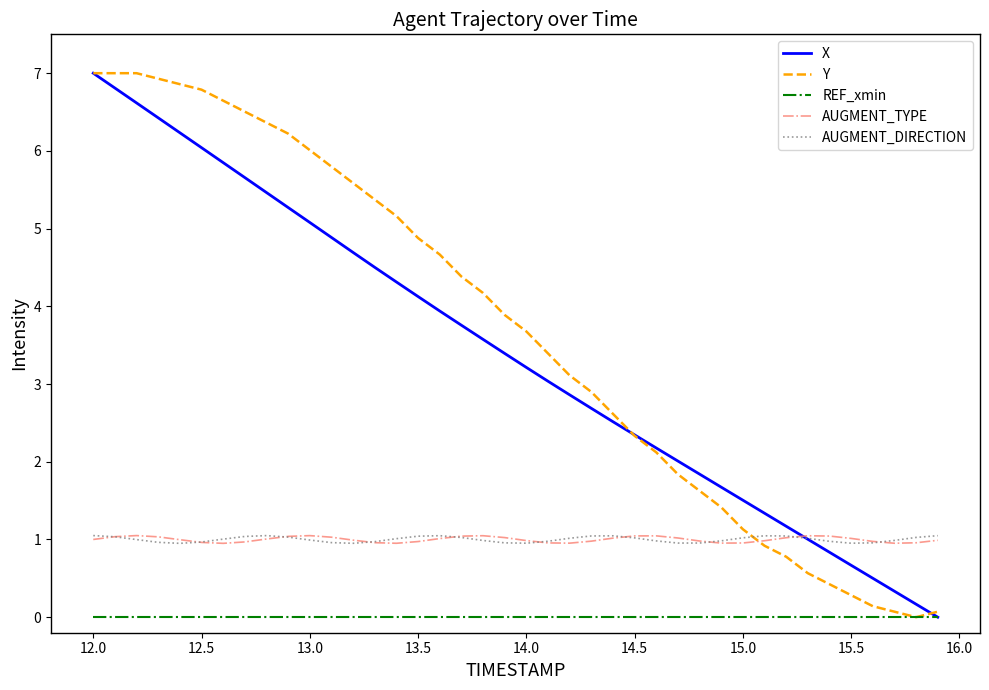

What is the greatest value displayed?

7.0